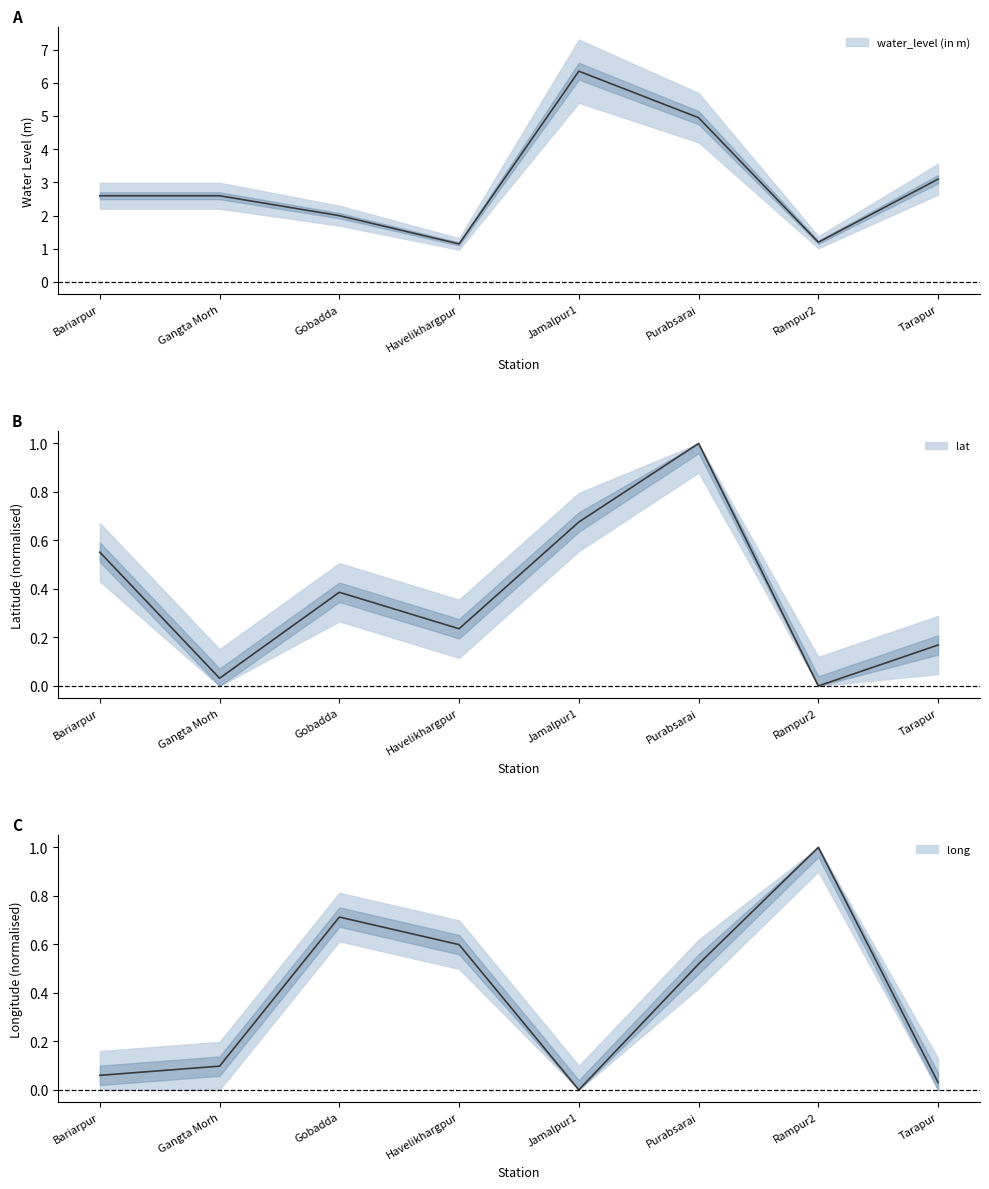

List the series in order of their peak value, lowest first.

lat, long, water_level (in m)